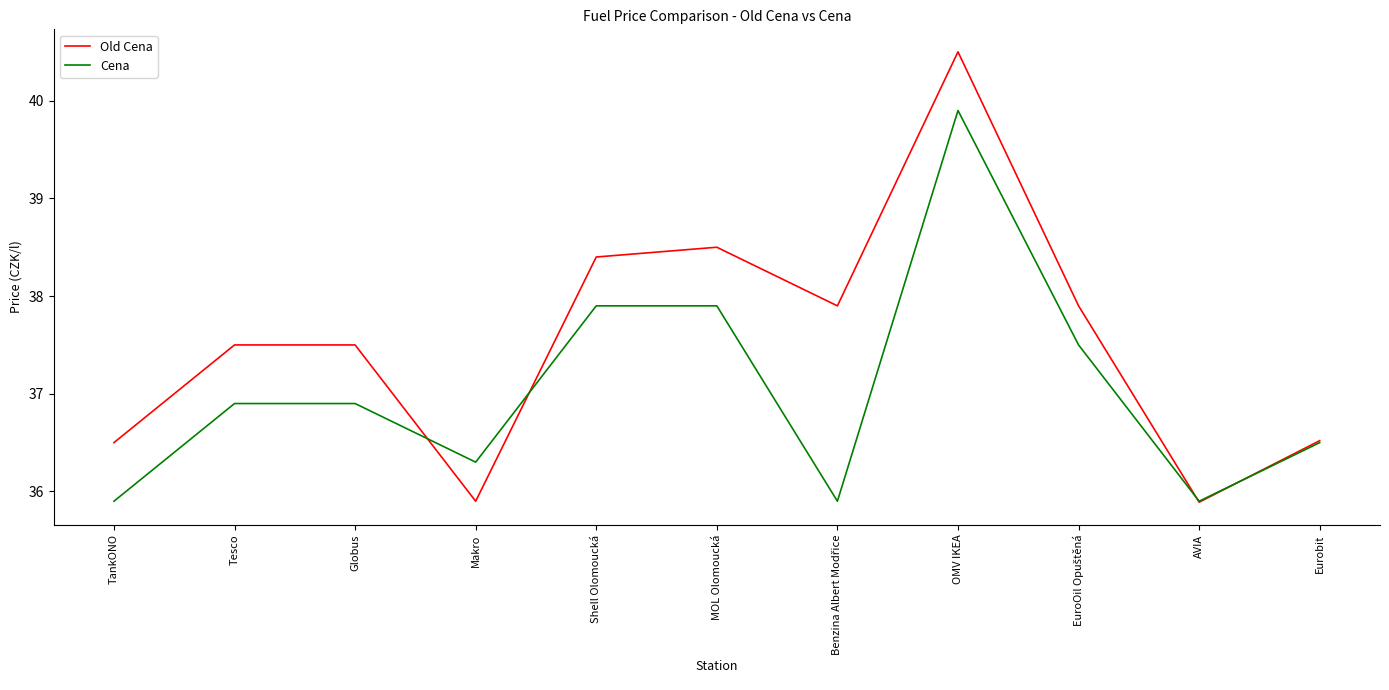

Which series has the largest range (max minus min)?

Old Cena